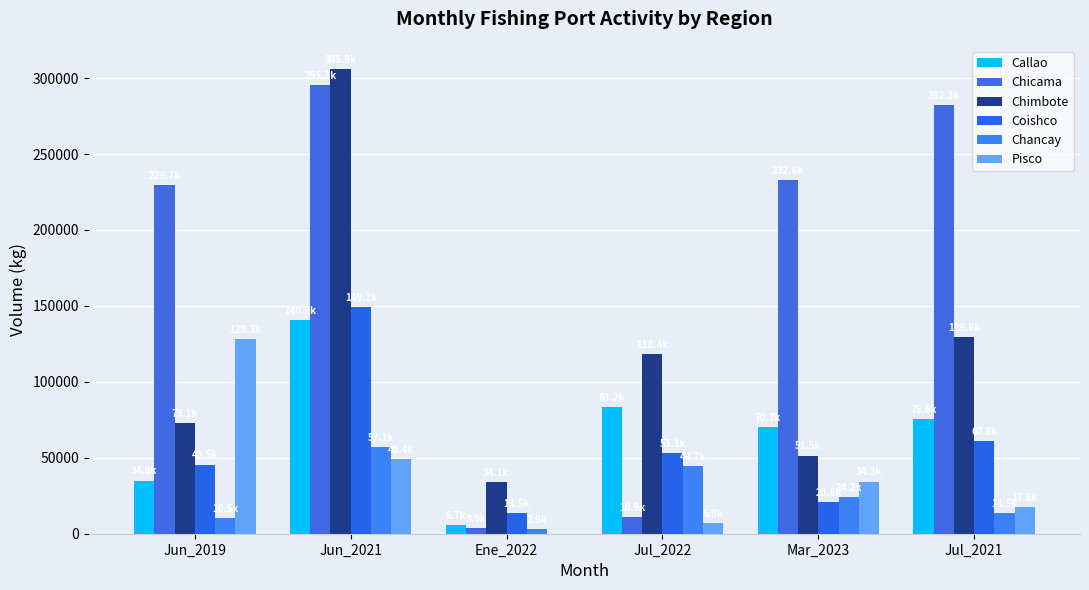

What is the difference between the maximum and minimum values in the Pisco series?

128342.2